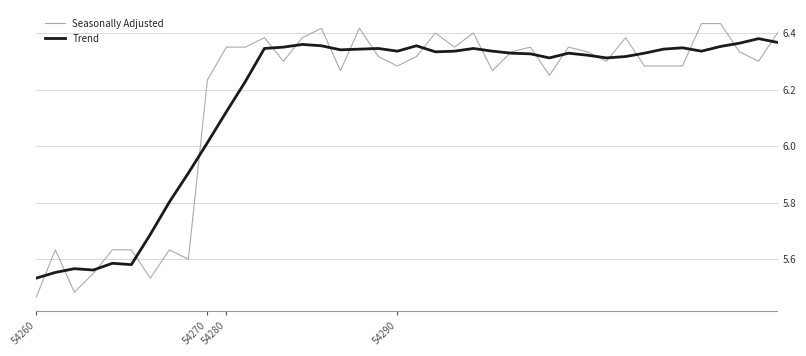

Rank the series by their maximum value, from lowest to highest.

Trend, Seasonally Adjusted